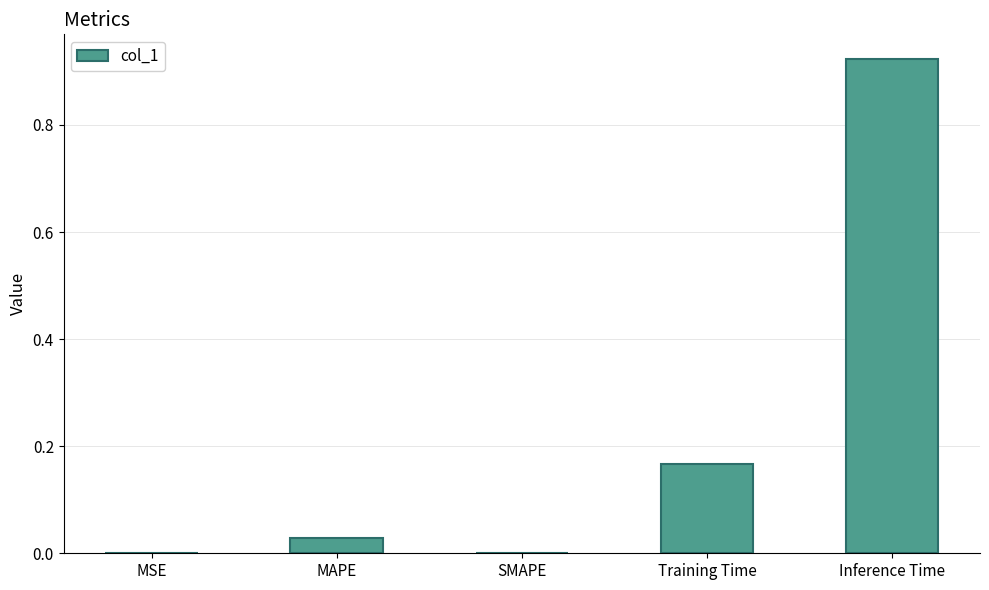

Which label corresponds to the largest value in the chart?

Inference Time